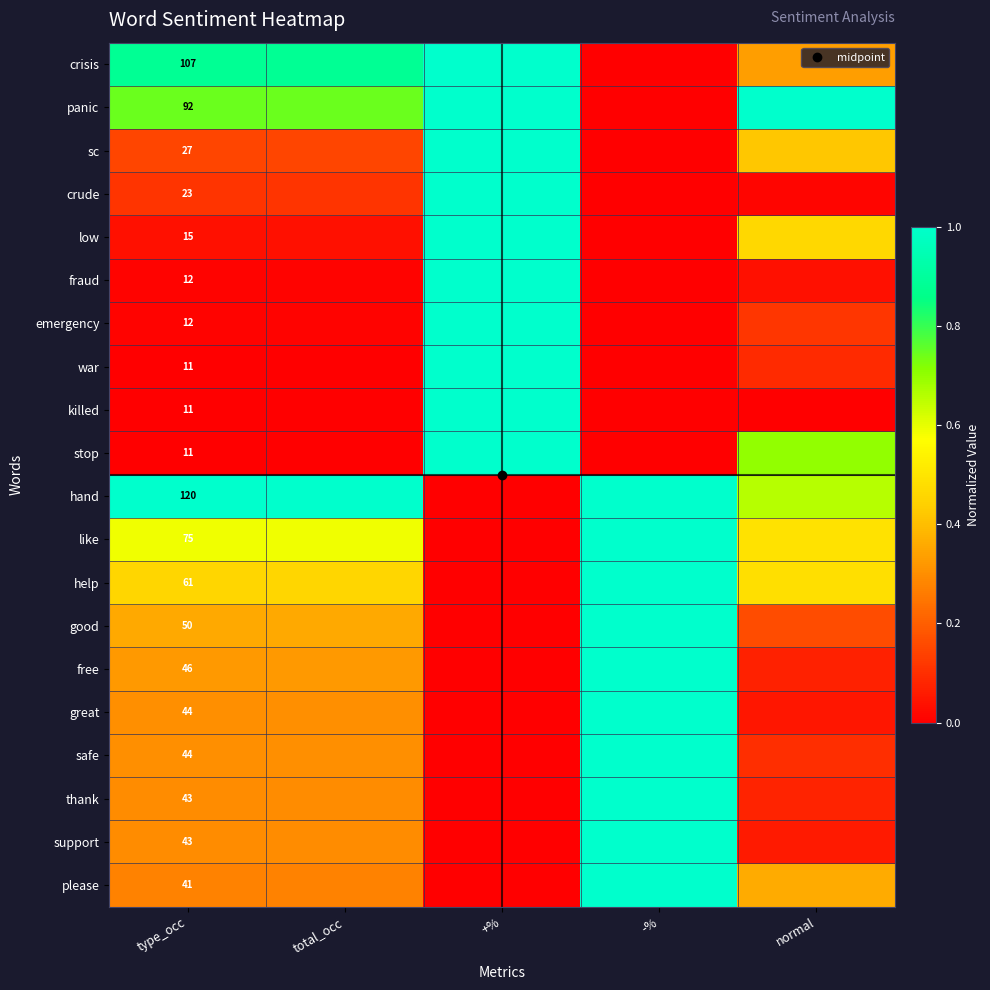

What value does the free series have at total_occ?

0.3